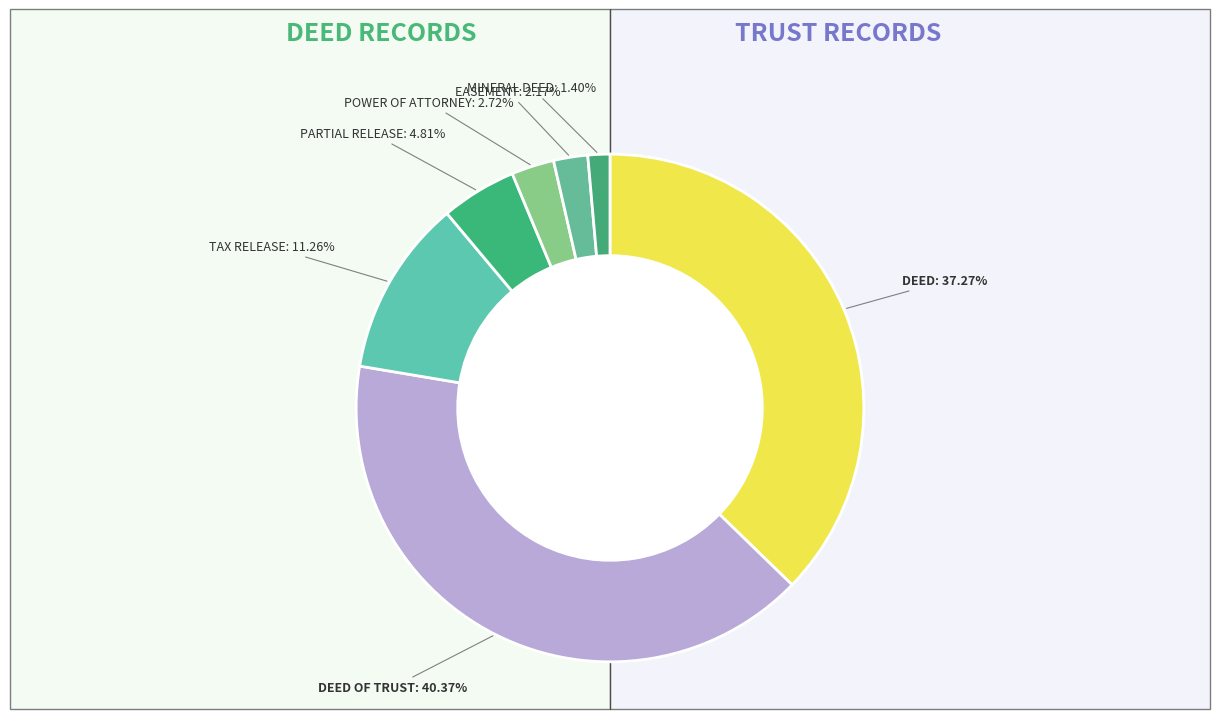

Is the sum of POWER OF ATTORNEY and DEED greater than half?

No